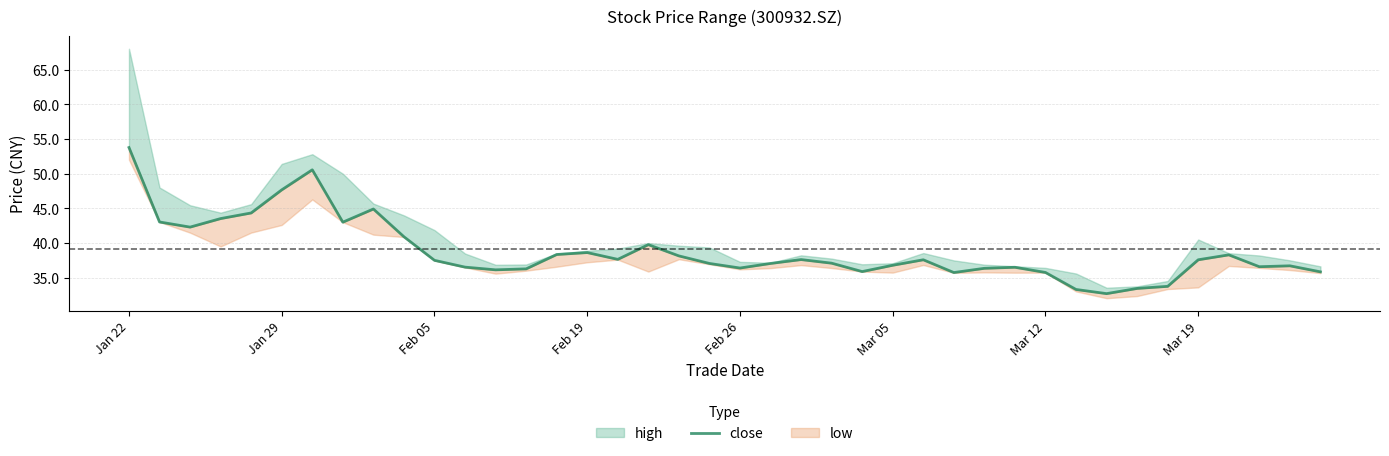

What is the sum of the values at 22 and 20?

74.0